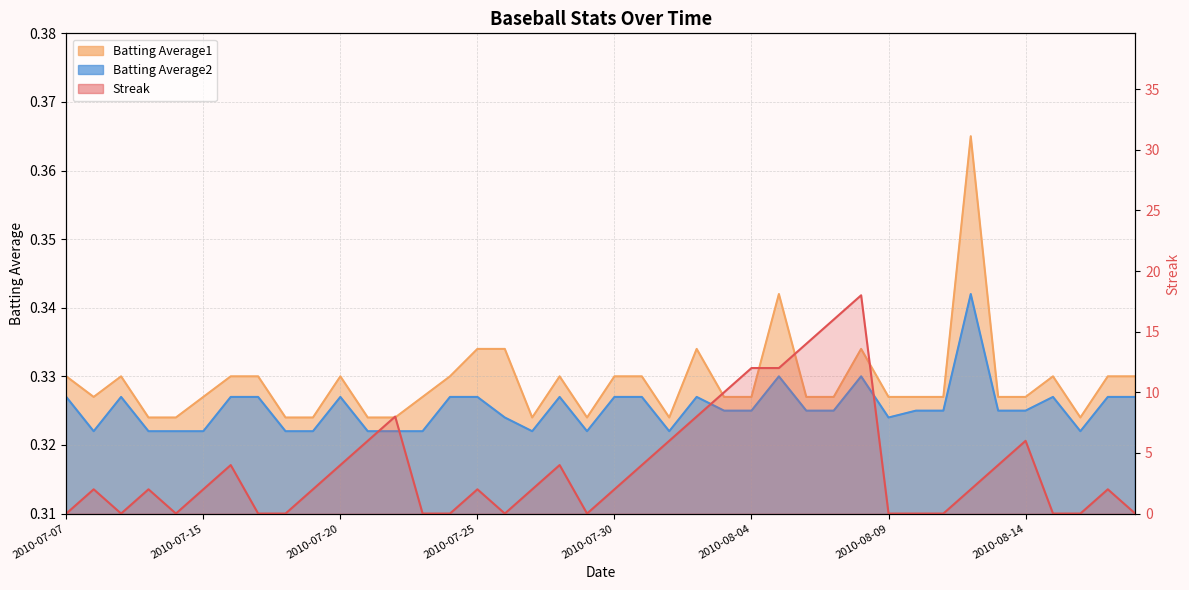

Between which two adjacent categories do Batting Average1 and Streak first intersect?

2010-07-07 and 2010-07-08